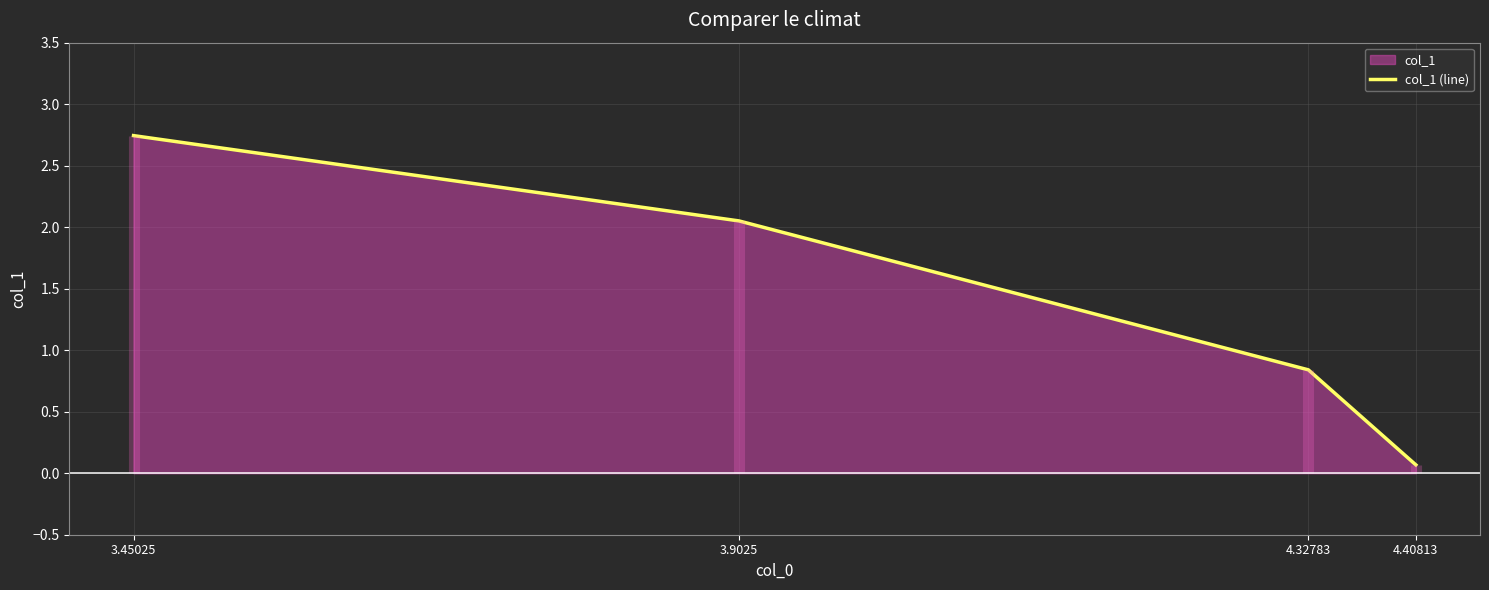

True or false: the data shows 4.8 at 3.45025.

False